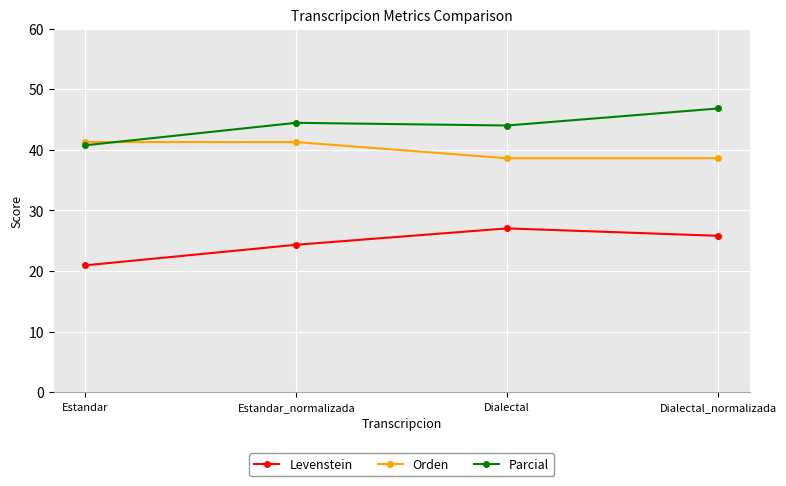

In Parcial, how many points are higher than both neighbors (excluding endpoints)?

1